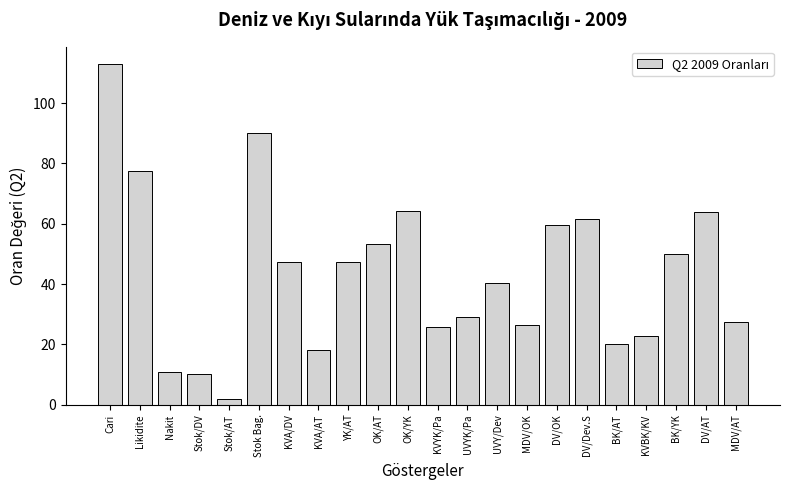

Between KVA/DV and DV/AT, which is larger?

DV/AT